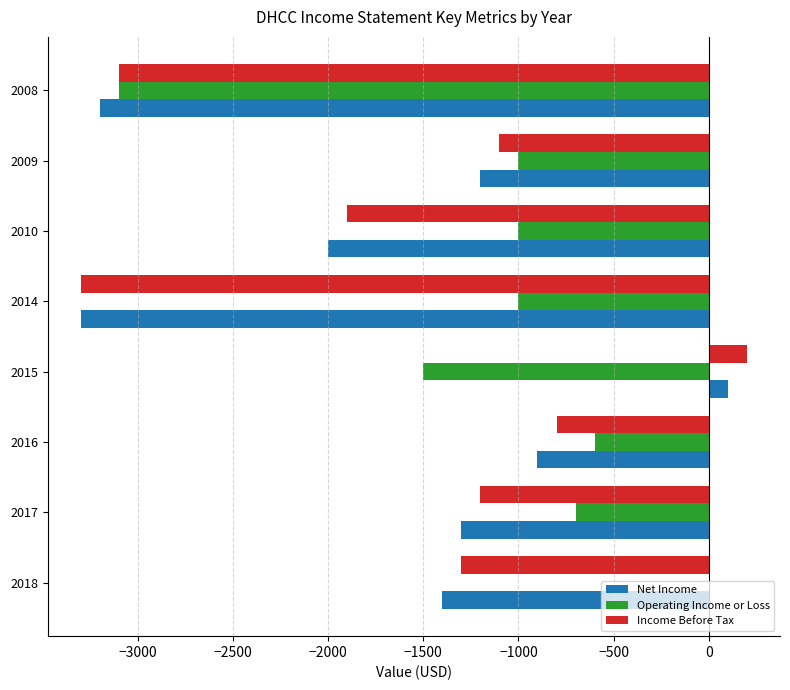

Which category has the highest value in the Net Income series?

2015